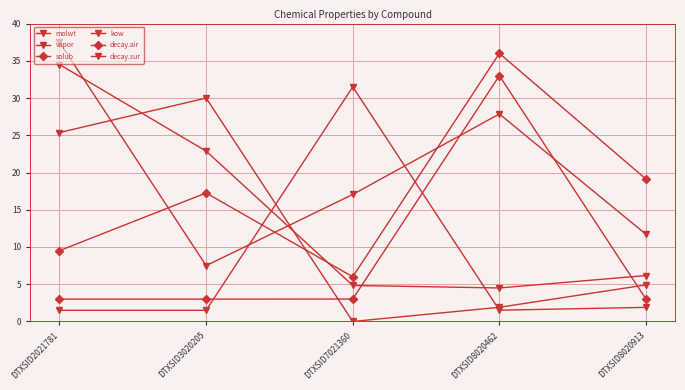

At which label does decay.air first exceed 17?

DTXSID3020205